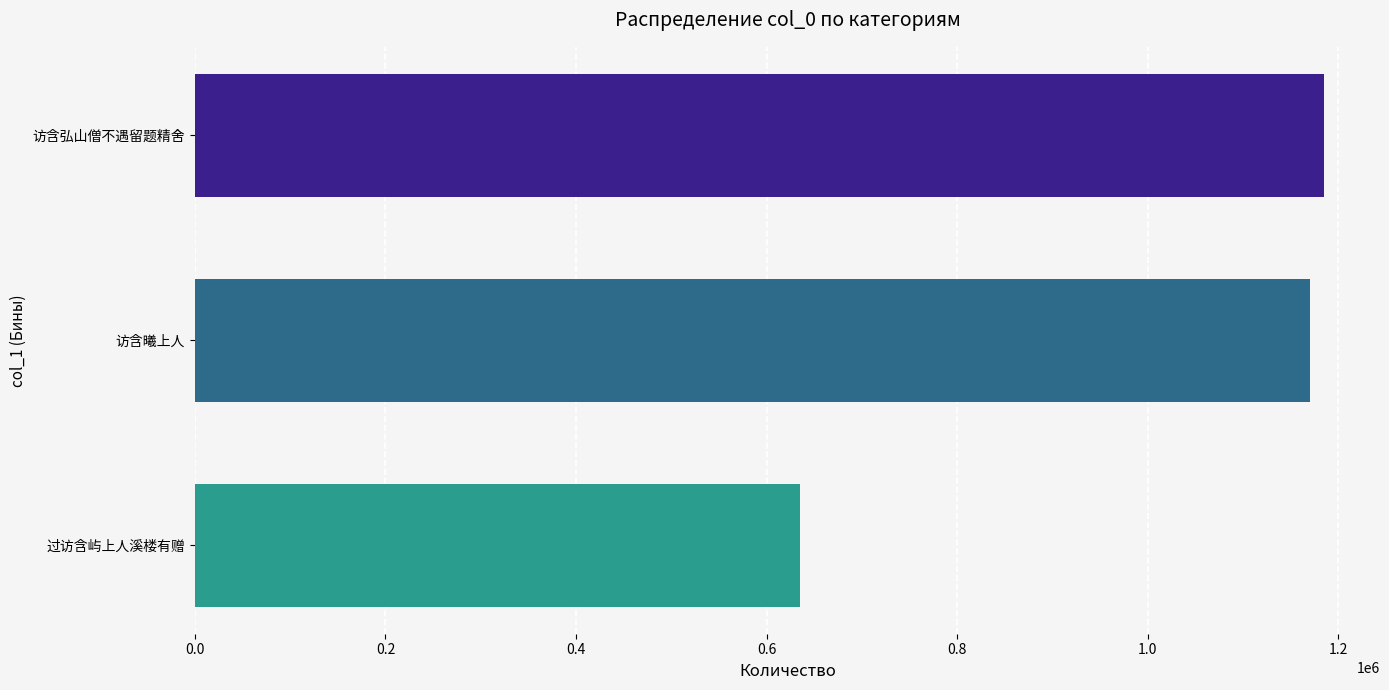

Rank the categories by value from lowest to highest.

过访含屿上人溪楼有赠, 访含曦上人, 访含弘山僧不遇留题精舍